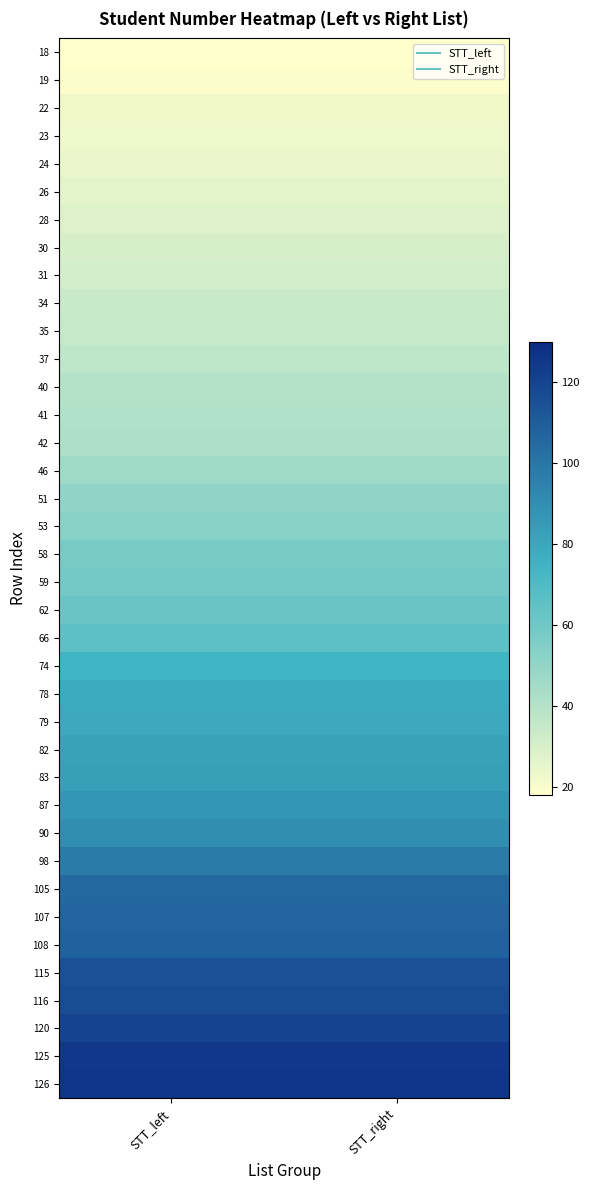

Reading left to right, what are all the values shown in this chart?

18: STT_left=18	STT_right=18
19: STT_left=19	STT_right=19
22: STT_left=22	STT_right=22
23: STT_left=23	STT_right=23
24: STT_left=24	STT_right=24
26: STT_left=26	STT_right=26
28: STT_left=28	STT_right=28
30: STT_left=30	STT_right=30
31: STT_left=31	STT_right=31
34: STT_left=34	STT_right=34
35: STT_left=35	STT_right=35
37: STT_left=37	STT_right=37
40: STT_left=40	STT_right=40
41: STT_left=41	STT_right=41
42: STT_left=42	STT_right=42
46: STT_left=46	STT_right=46
51: STT_left=51	STT_right=51
53: STT_left=53	STT_right=53
58: STT_left=58	STT_right=58
59: STT_left=59	STT_right=59
62: STT_left=62	STT_right=62
66: STT_left=66	STT_right=66
74: STT_left=74	STT_right=74
78: STT_left=78	STT_right=78
79: STT_left=79	STT_right=79
82: STT_left=82	STT_right=82
83: STT_left=83	STT_right=83
87: STT_left=87	STT_right=87
90: STT_left=90	STT_right=90
98: STT_left=98	STT_right=98
105: STT_left=105	STT_right=105
107: STT_left=107	STT_right=107
108: STT_left=108	STT_right=108
115: STT_left=115	STT_right=115
116: STT_left=116	STT_right=116
120: STT_left=120	STT_right=120
125: STT_left=125	STT_right=125
126: STT_left=126	STT_right=126